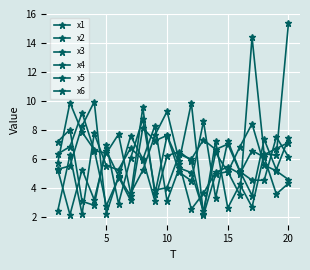

Does the chart display data point markers on the line(s)?

Yes